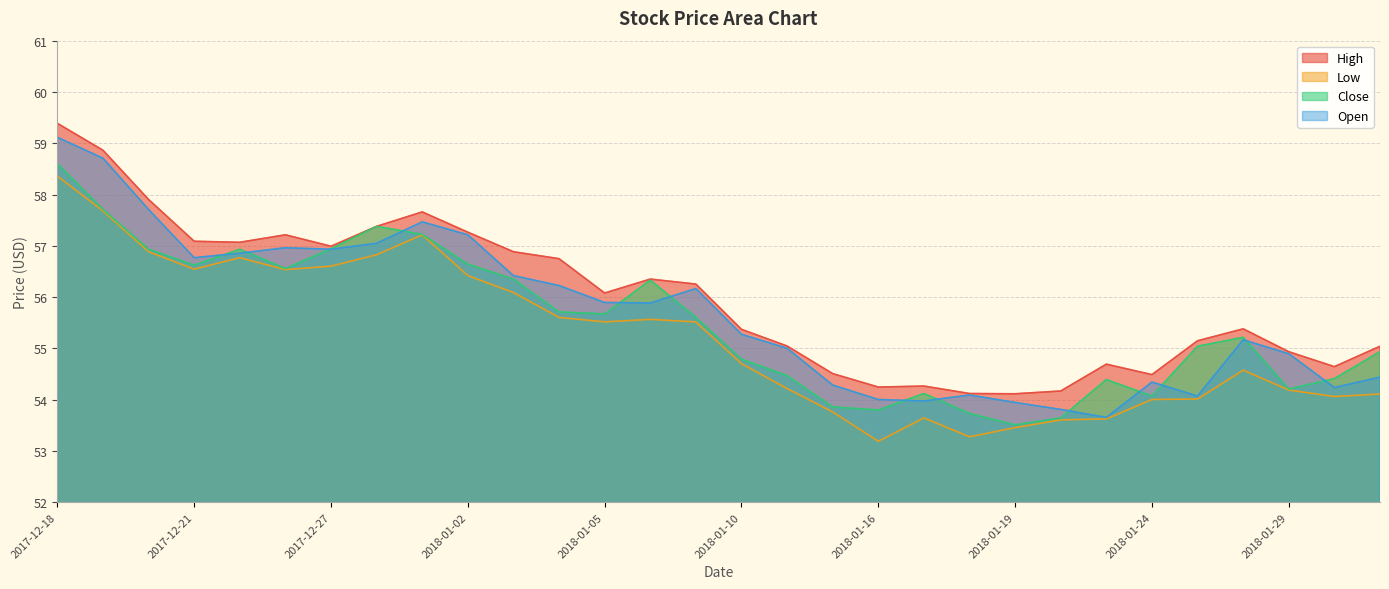

What is the difference between the Low values at 2017-12-22 and 2018-01-31?

2.7